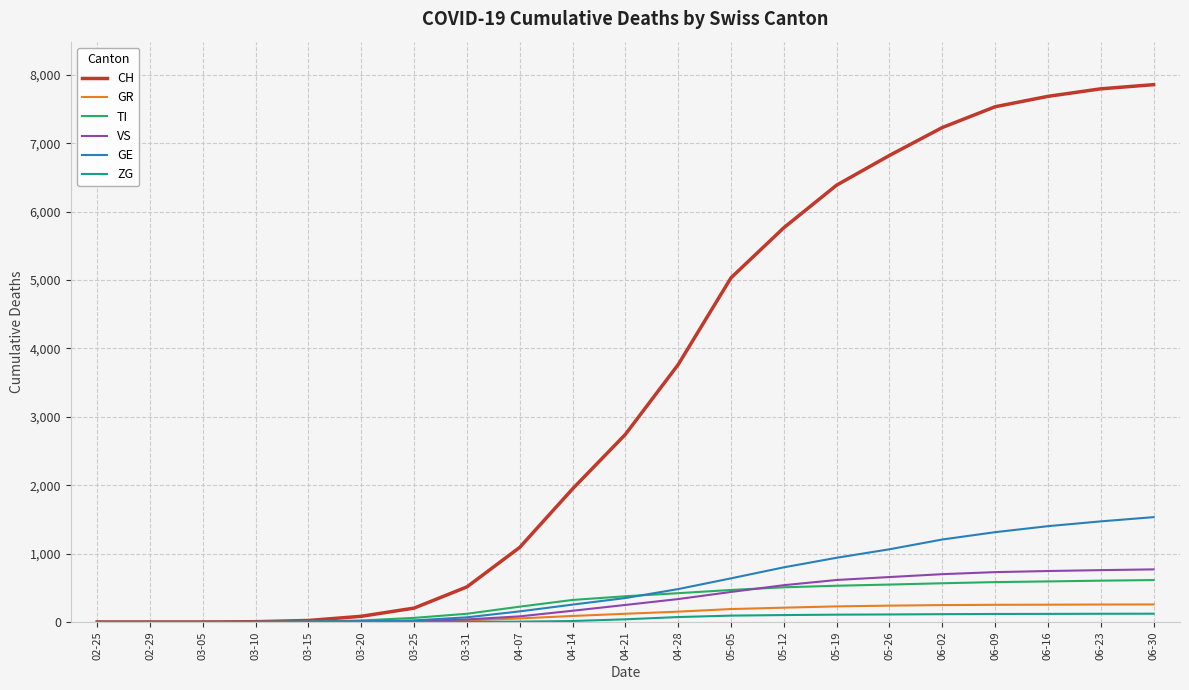

Is the value of TI at 04-21 greater than the value of ZG at 03-25?

Yes